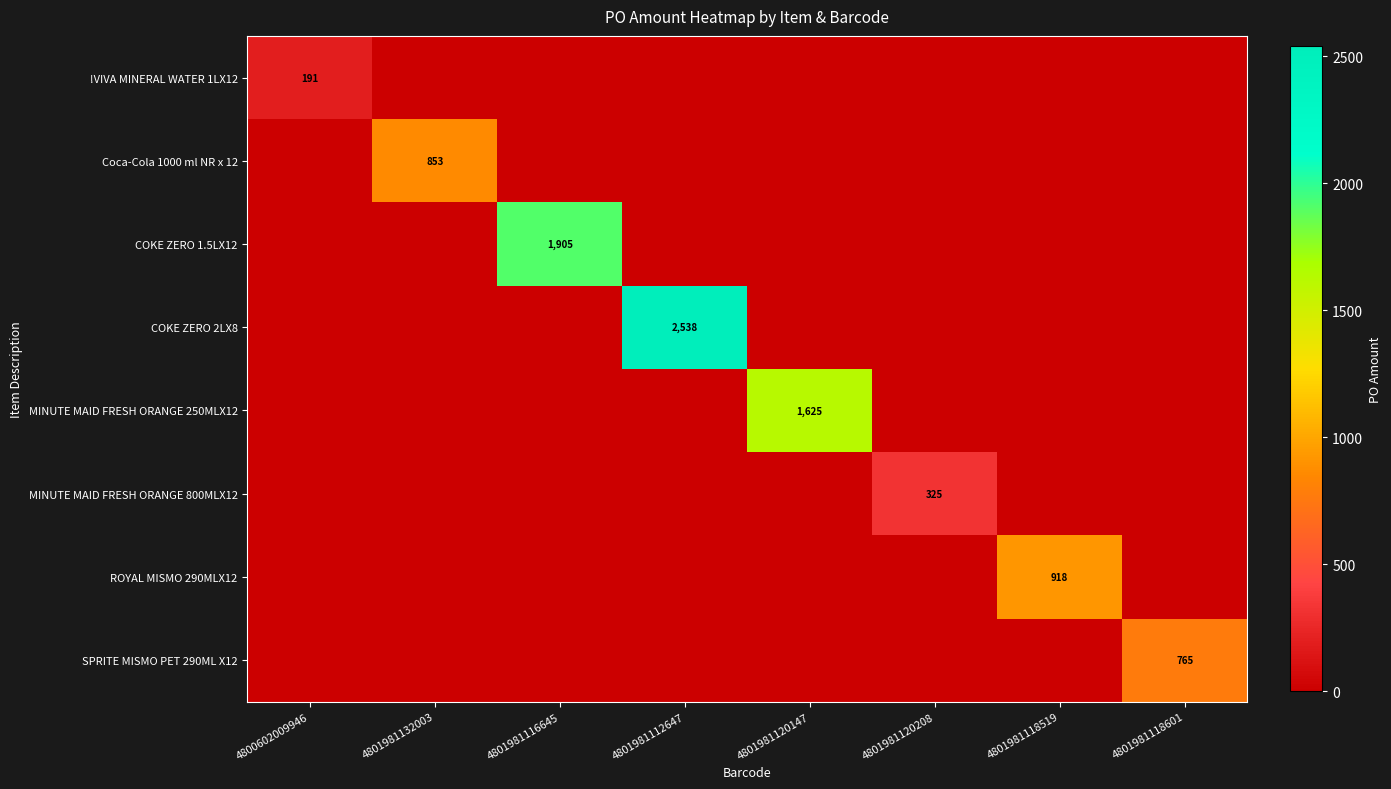

The Coca-Cola 1000 ml NR x 12 series shows 196 at 4801981132003. True or false?

False